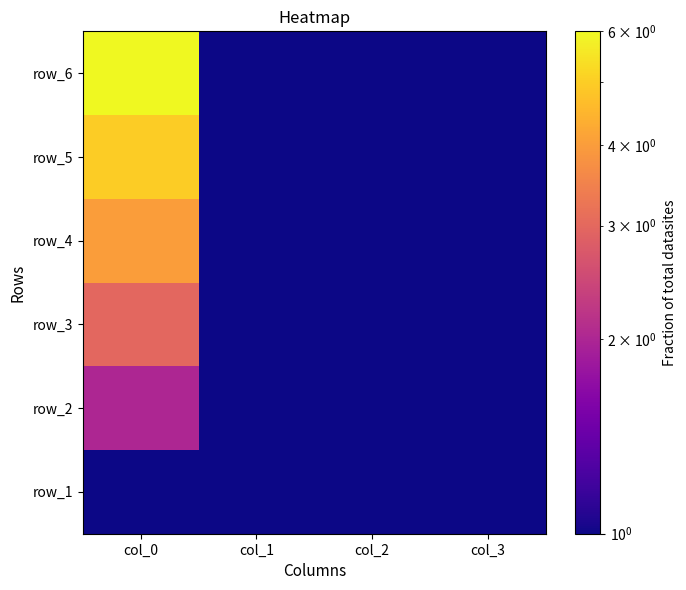

At how many categories does at least one series exceed 5?

1